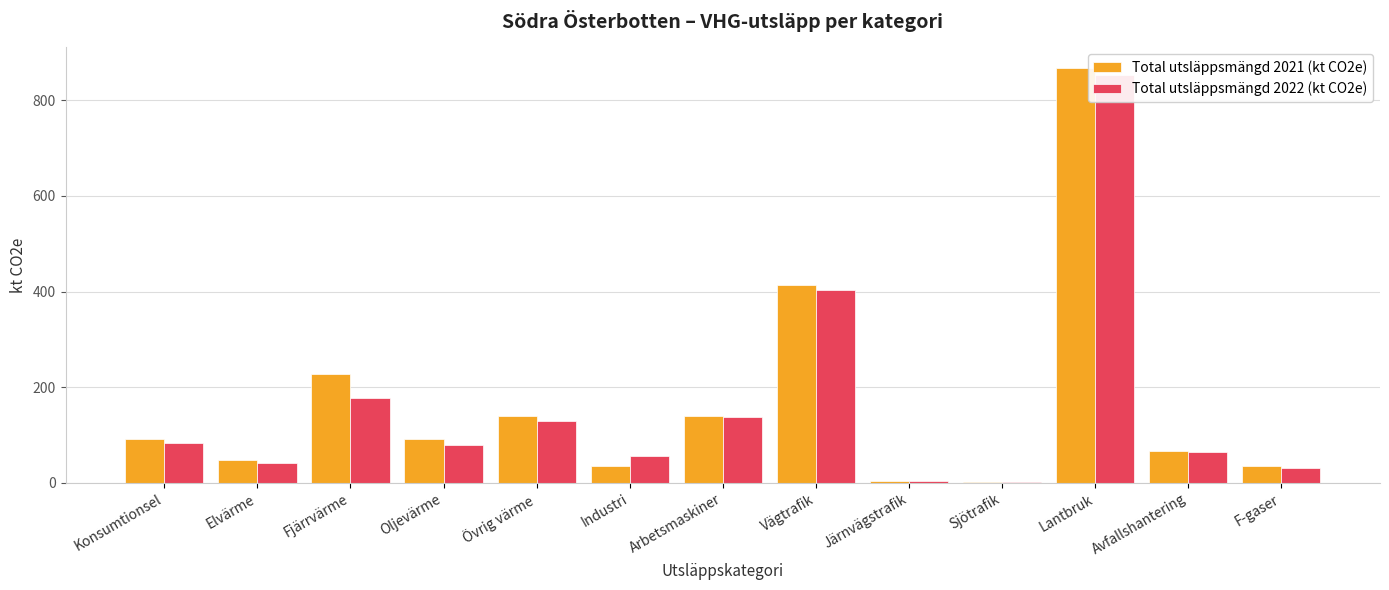

Rank the series by their average value, from highest to lowest.

Total utsläppsmängd 2021 (kt CO2e), Total utsläppsmängd 2022 (kt CO2e)